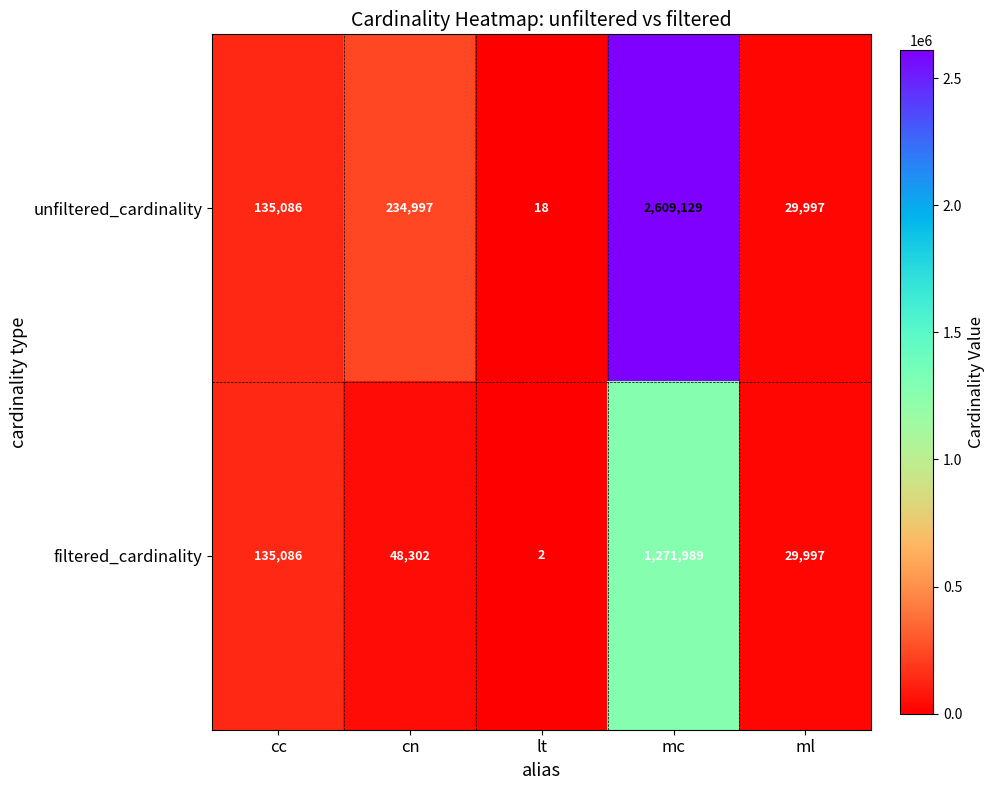

Rank the series by their average value, from lowest to highest.

filtered_cardinality, unfiltered_cardinality